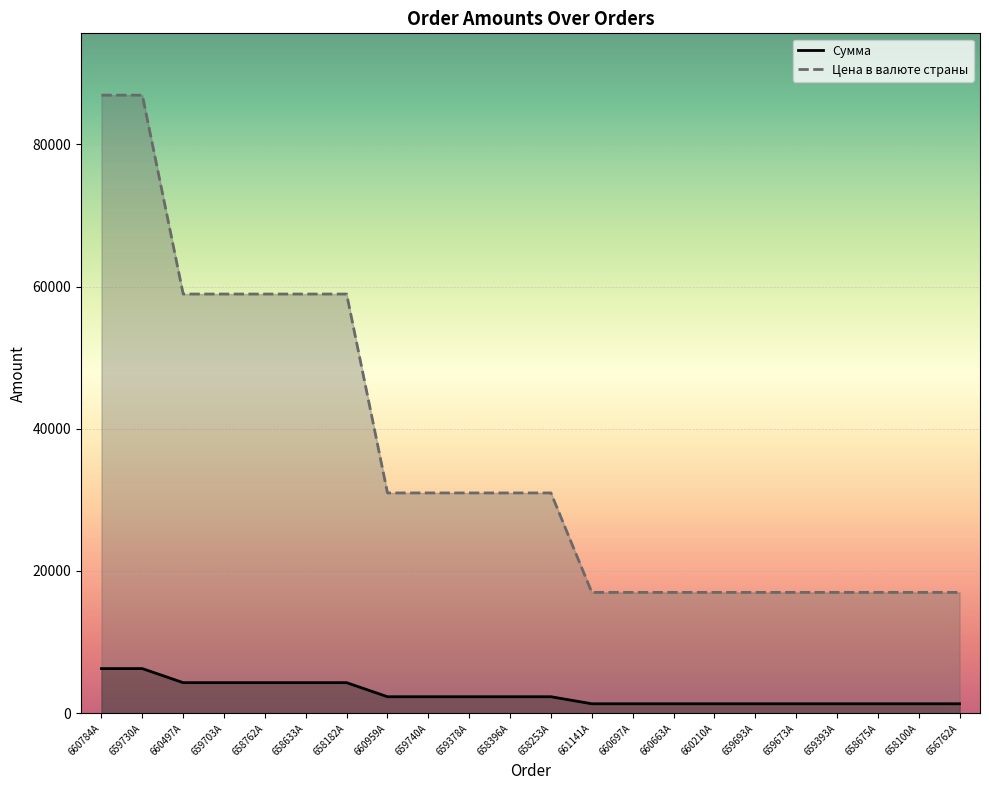

Read the Сумма value at 659393A.

1320